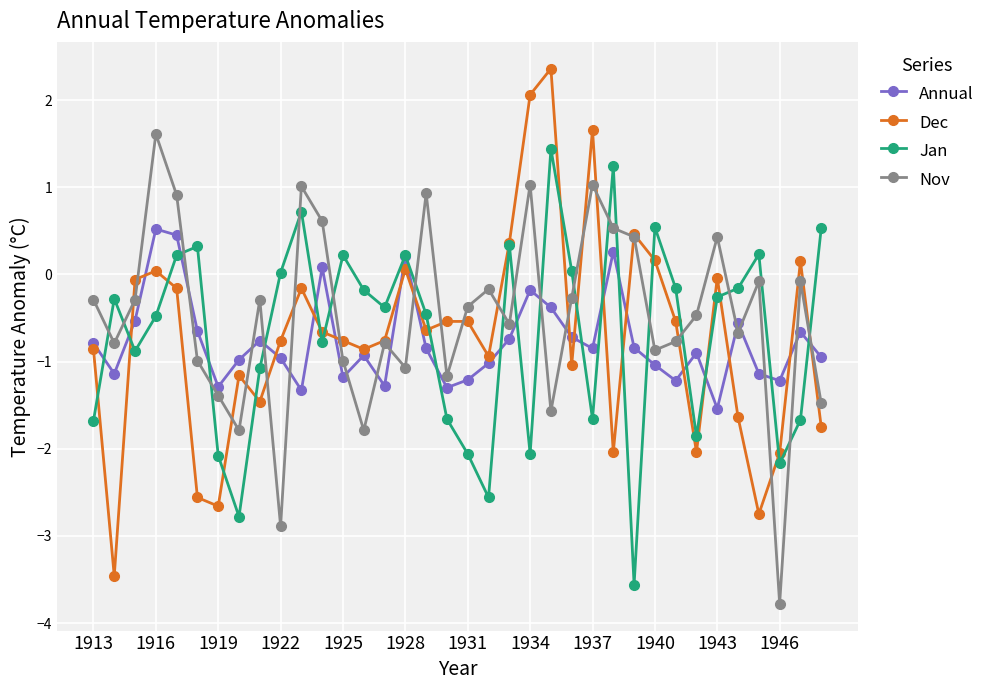

What is the maximum value shown in the chart?

2.4